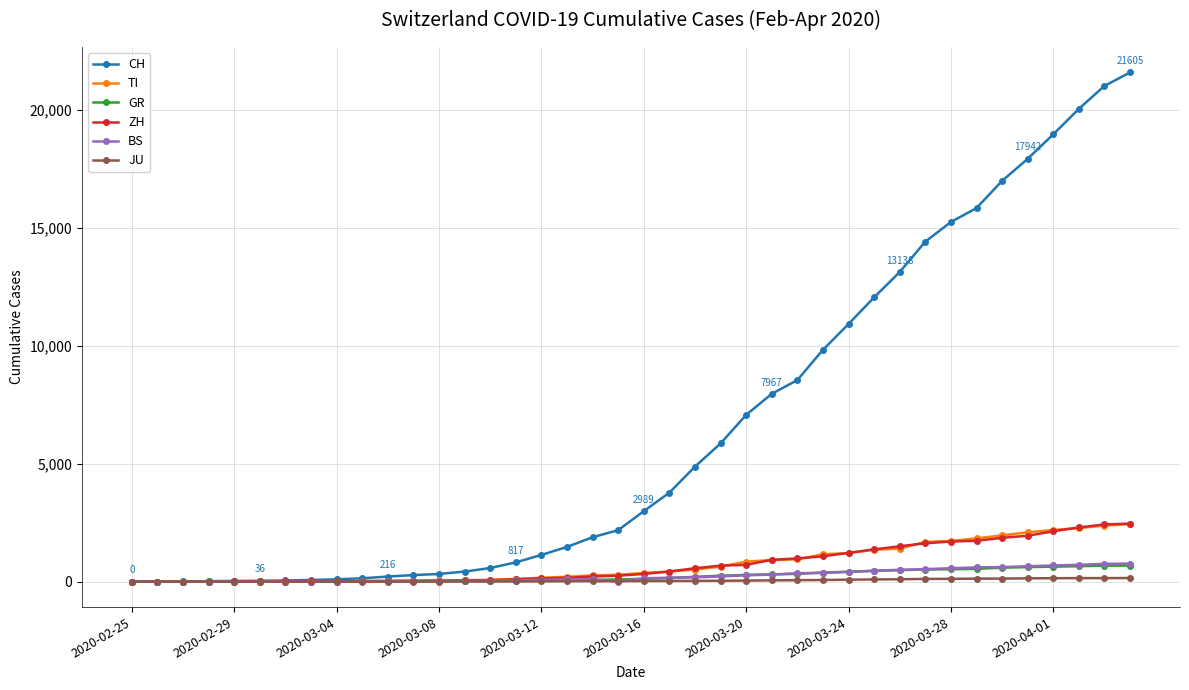

Which series has the largest total across all categories?

CH